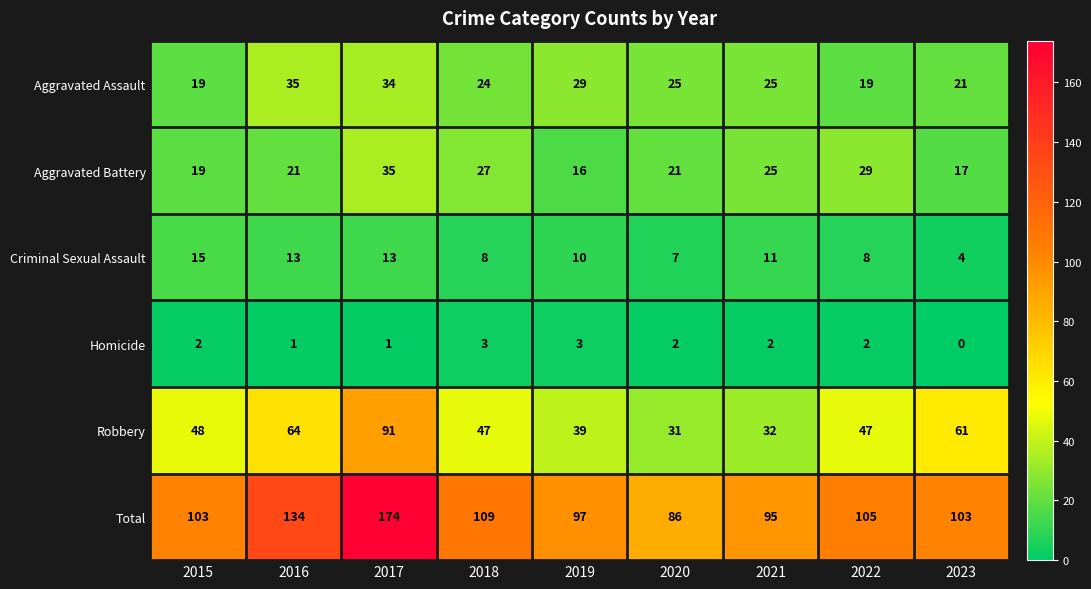

How many distinct data groups are displayed?

6